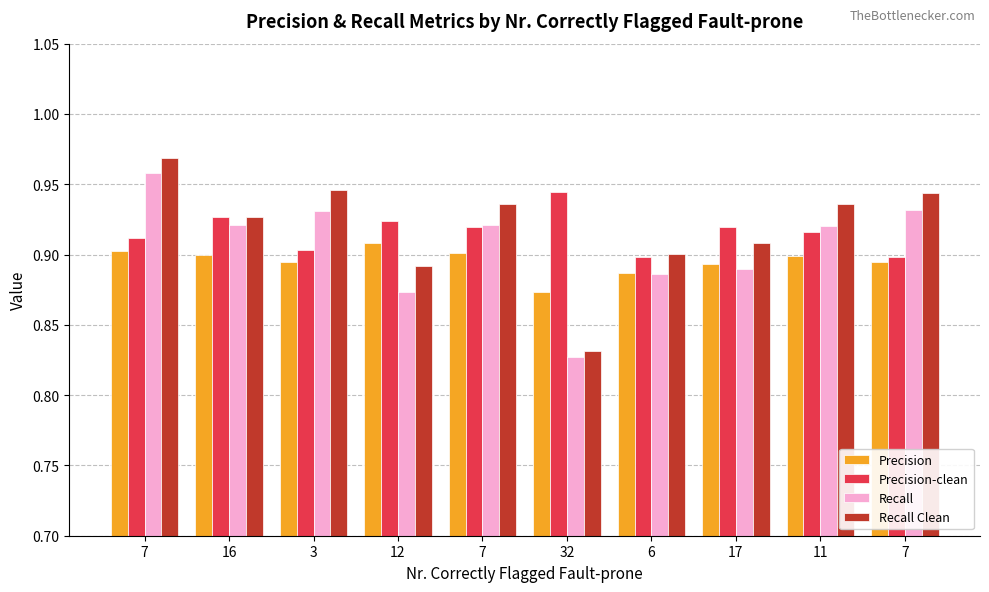

Does the chart contain any negative values?

No